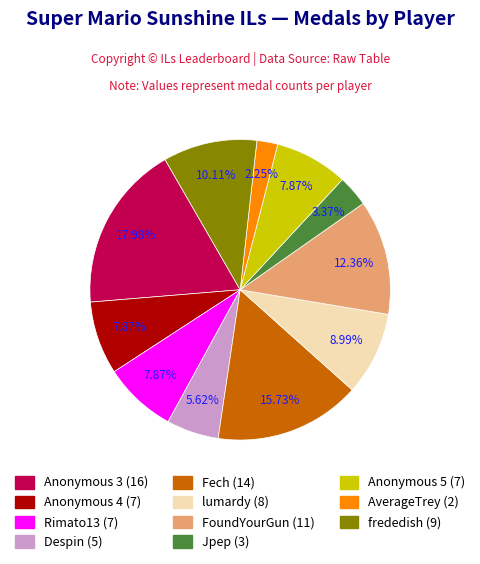

True or false: lumardy accounts for 9% of the total.

True